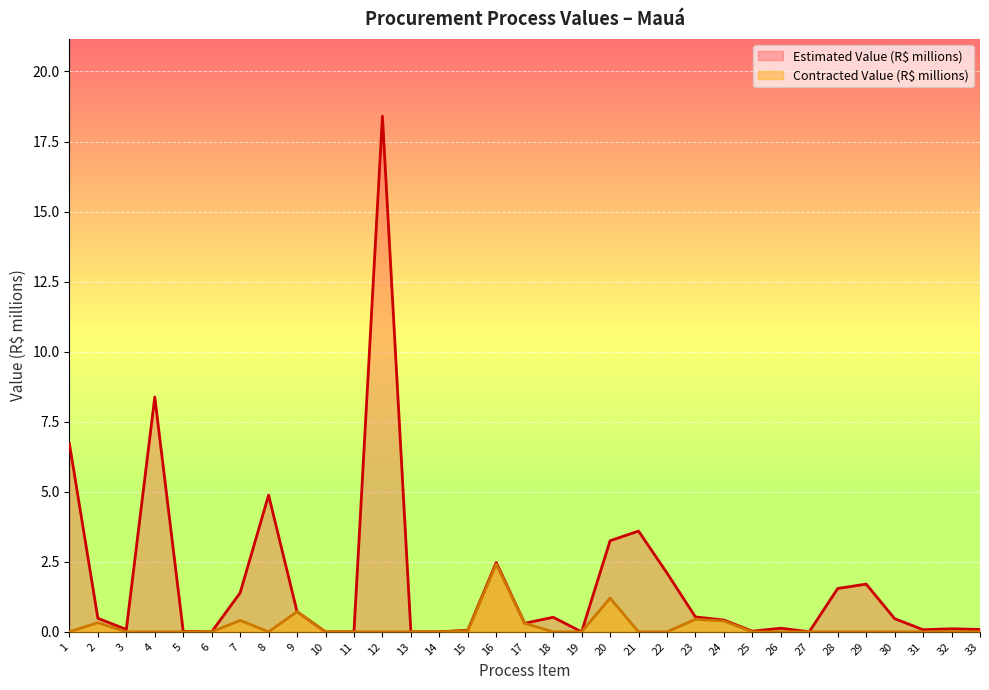

Which has a higher value, 6 or 2?

2